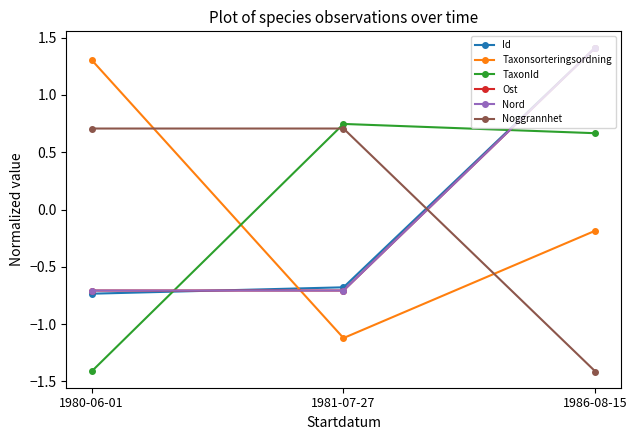

List the labels in order of Taxonsorteringsordning value, smallest first.

1981-07-27, 1986-08-15, 1980-06-01